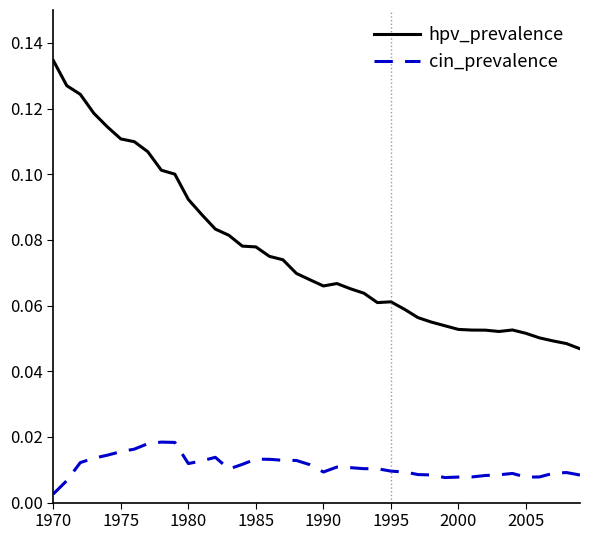

True or false: hpv_prevalence and cin_prevalence intersect in this chart.

False